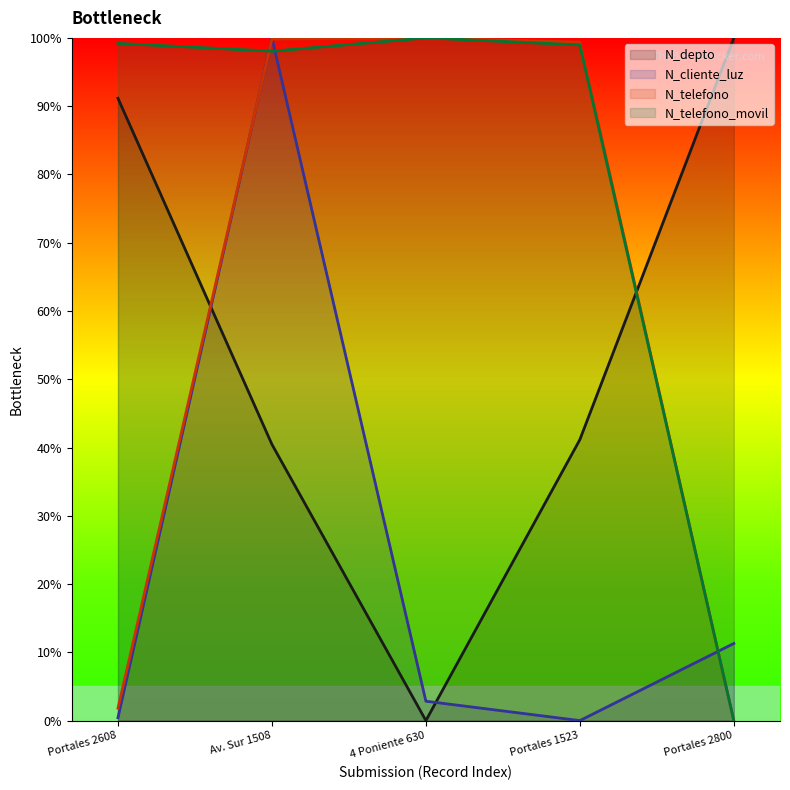

Reading left to right, transcribe all the data shown in this chart.

N_depto: 91.2	40.5	0.0	41.2	100.0
N_cliente_luz: 0.4	100.0	2.8	0.0	11.3
N_telefono: 1.8	99.8	100.0	99.4	0.0
N_telefono_movil: 99.2	98.1	100.0	99.0	0.0